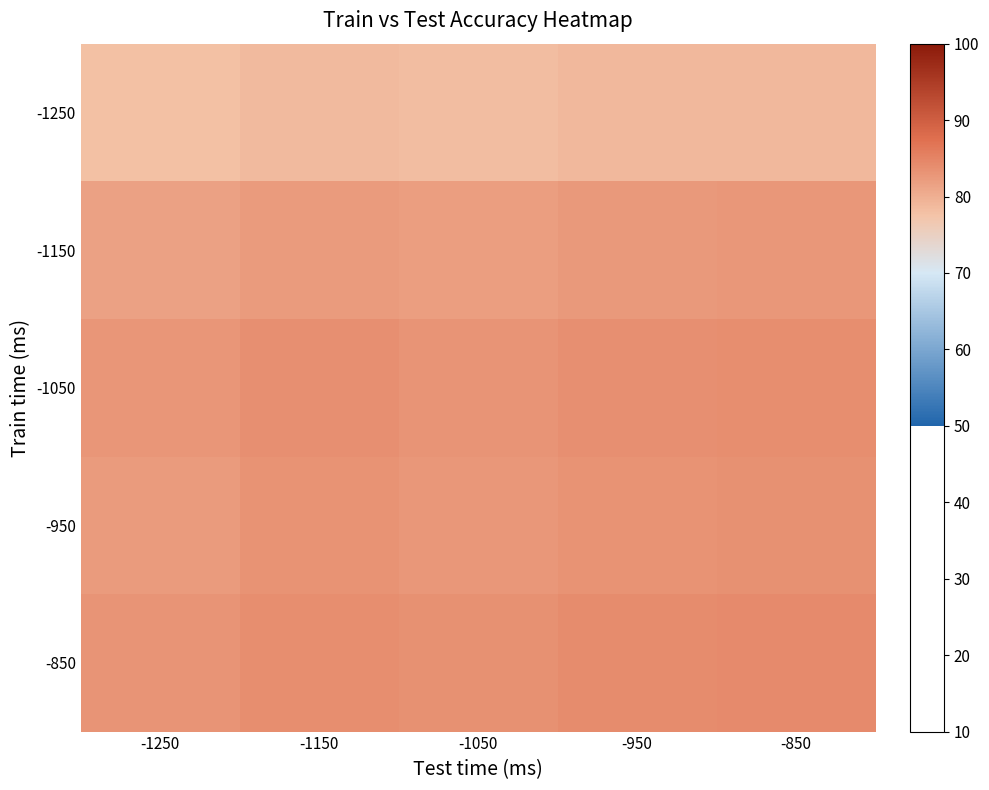

Reading left to right, transcribe all the data shown in this chart.

-1250: -1250=77.8	-1150=78.6	-1050=78.2	-950=78.7	-850=78.9
-1150: -1250=81.6	-1150=82.4	-1050=81.9	-950=82.5	-850=82.7
-1050: -1250=82.8	-1150=83.6	-1050=83.2	-950=83.8	-850=83.9
-950: -1250=82.4	-1150=83.2	-1050=82.8	-950=83.3	-850=83.5
-850: -1250=83.2	-1150=84.0	-1050=83.5	-950=84.1	-850=84.2